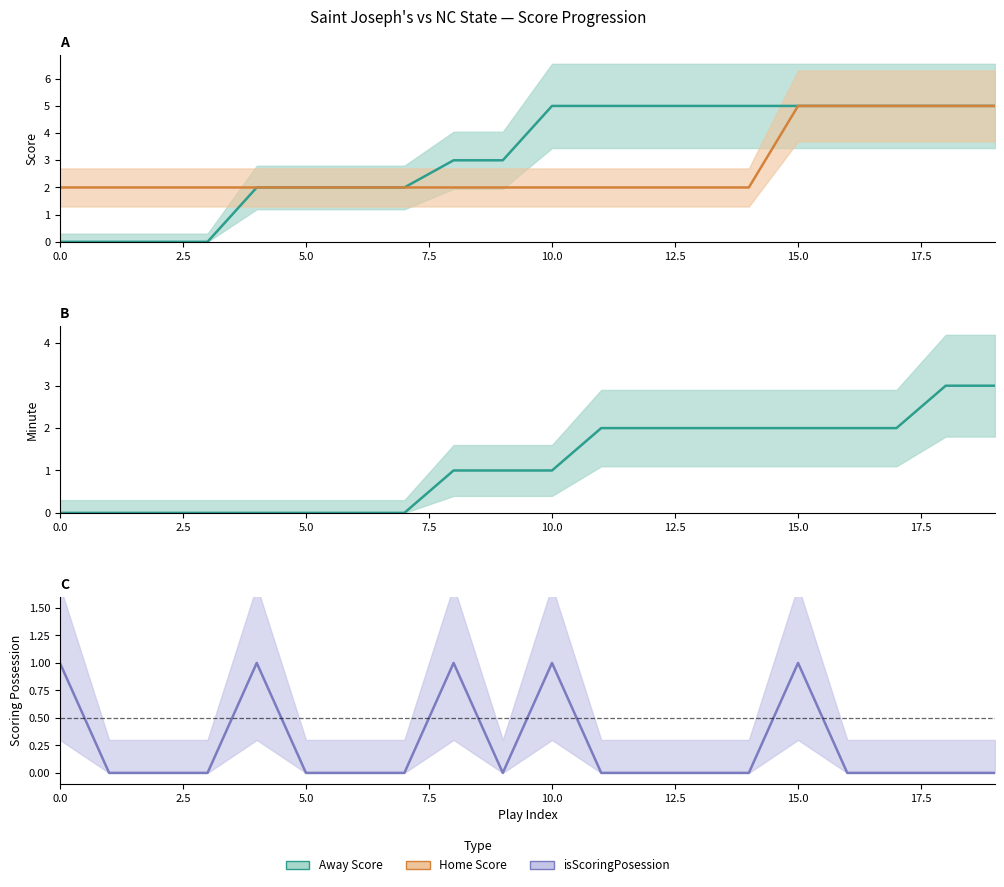

What is the value of the Home Score point at the 13th from the left?

2